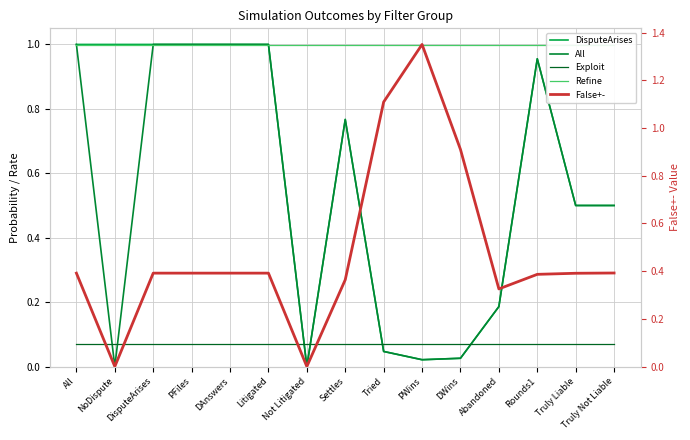

The DisputeArises series shows 1.0 at DisputeArises. True or false?

True